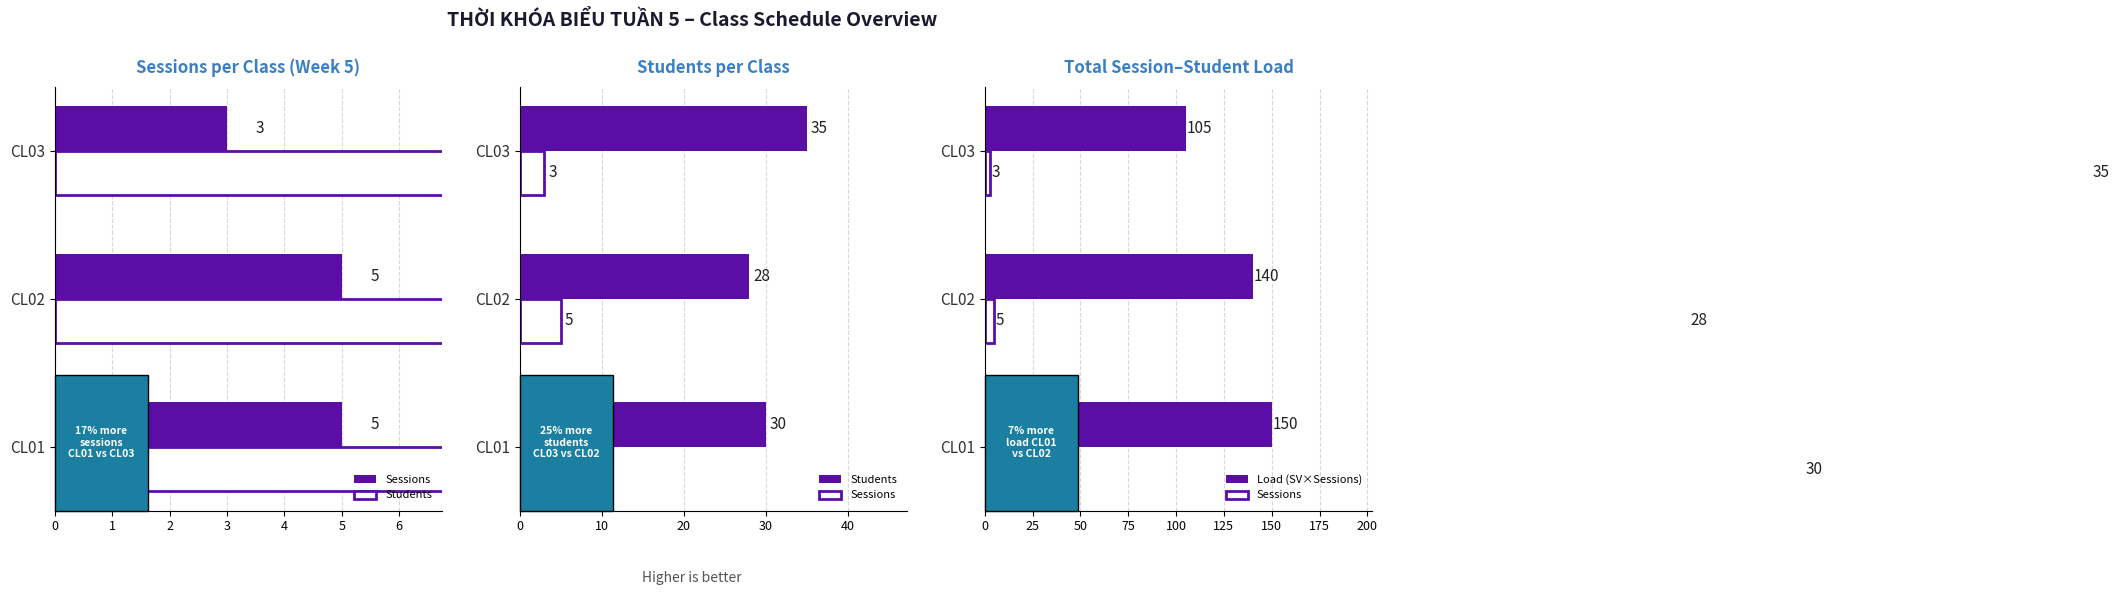

Rank the series by their maximum value, from lowest to highest.

Sessions, Students, Load (SV×Sessions)